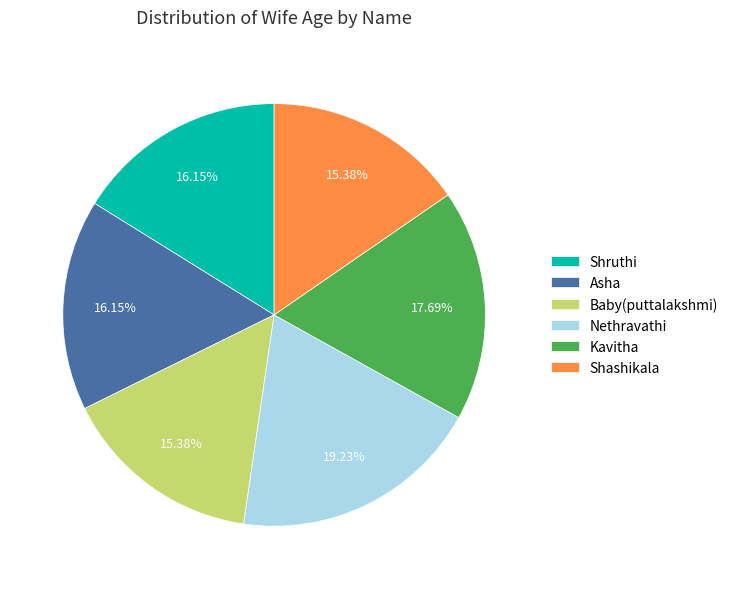

What percentage is the Shashikala slice, to the nearest percent?

15%